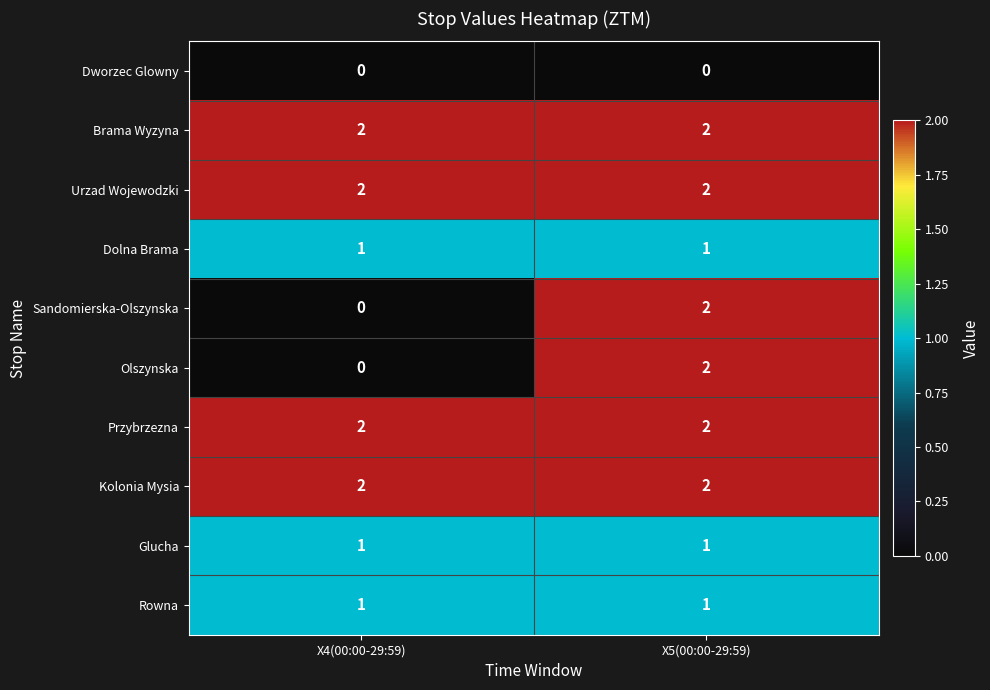

What is the sum of all Kolonia Mysia values?

4